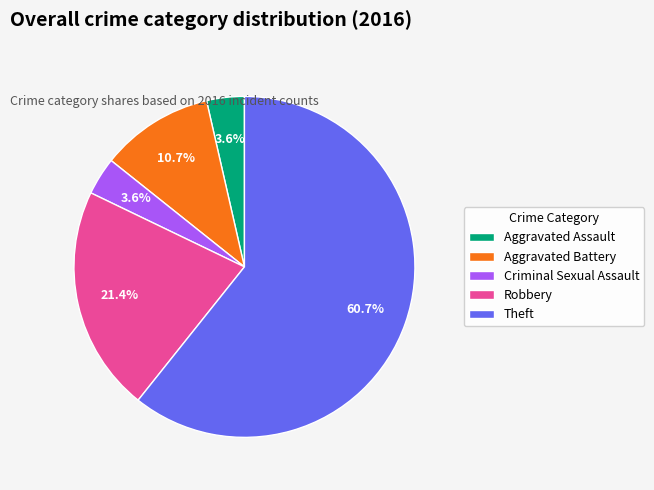

What percentage is the Criminal Sexual Assault slice, to the nearest percent?

4%